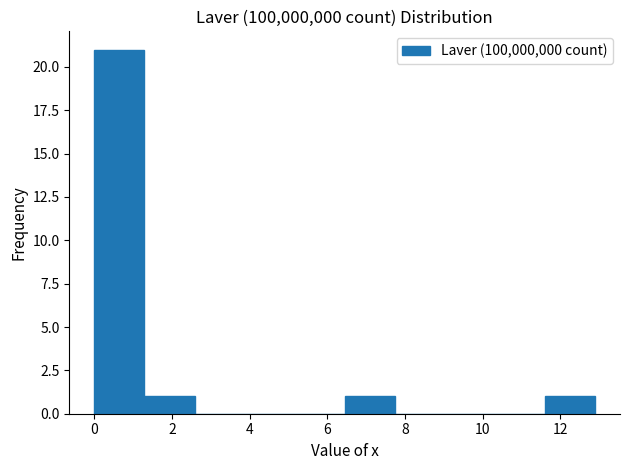

Over which range of the x-axis is the bar tallest?

0.0 to 1.2